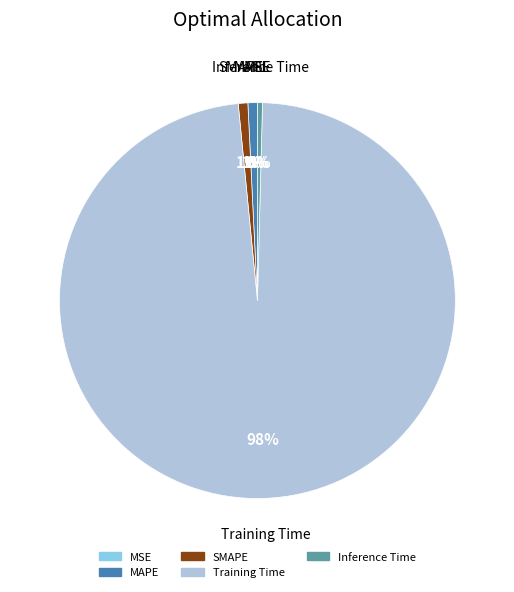

Is the sum of Inference Time and SMAPE greater than half?

No